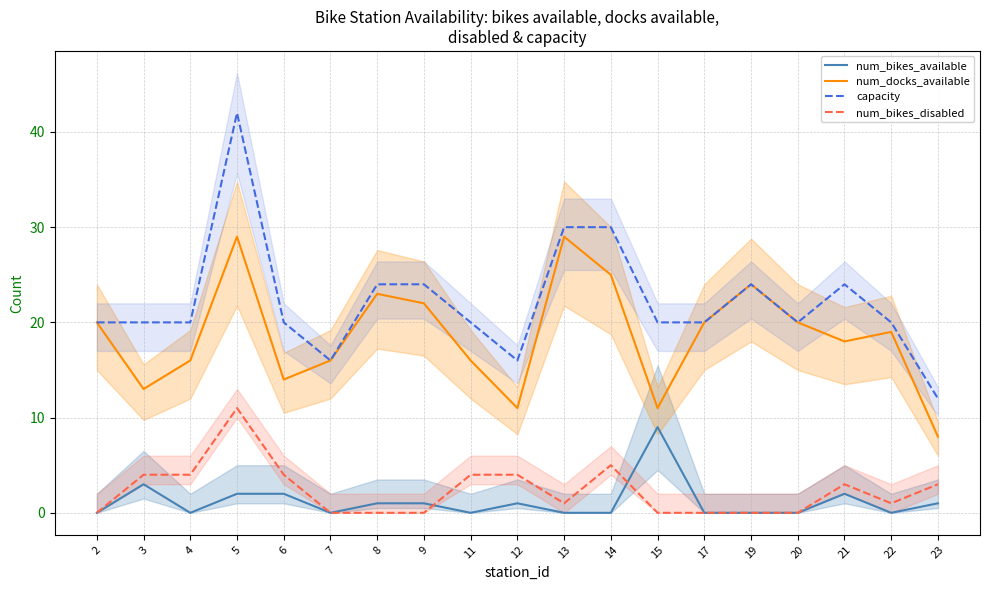

True or false: num_bikes_available has a value of 9 at 15.

True